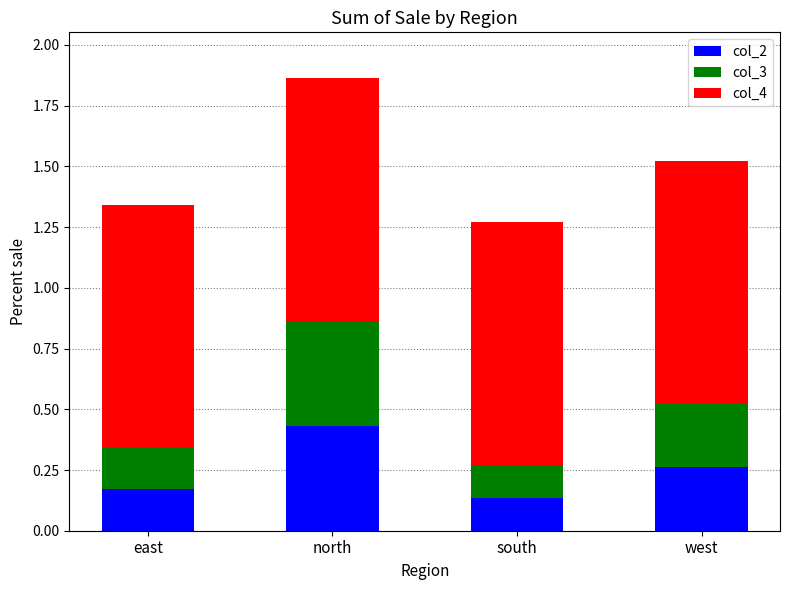

At which label is col_2 closest to 0?

south